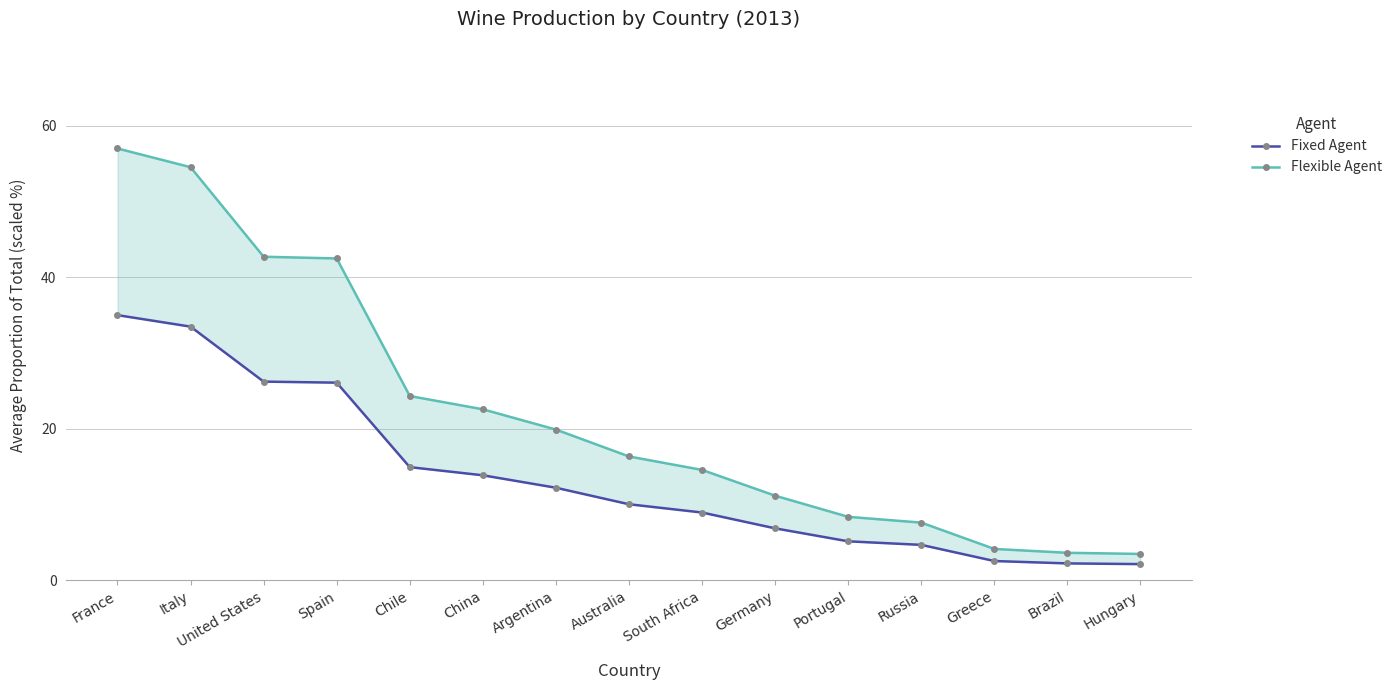

How many categories are shown in the chart?

15